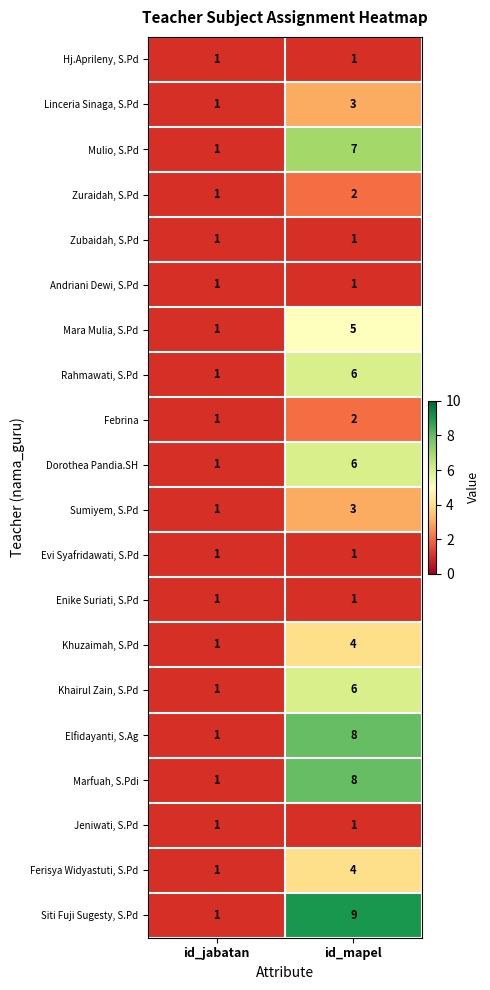

How many data points does each series have?

2